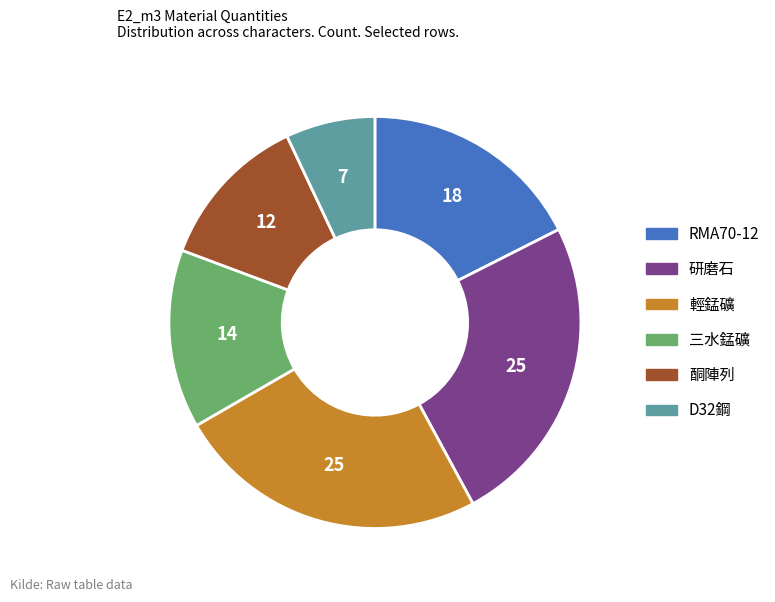

The D32鋼 slice represents 14% of the pie. True or false?

False